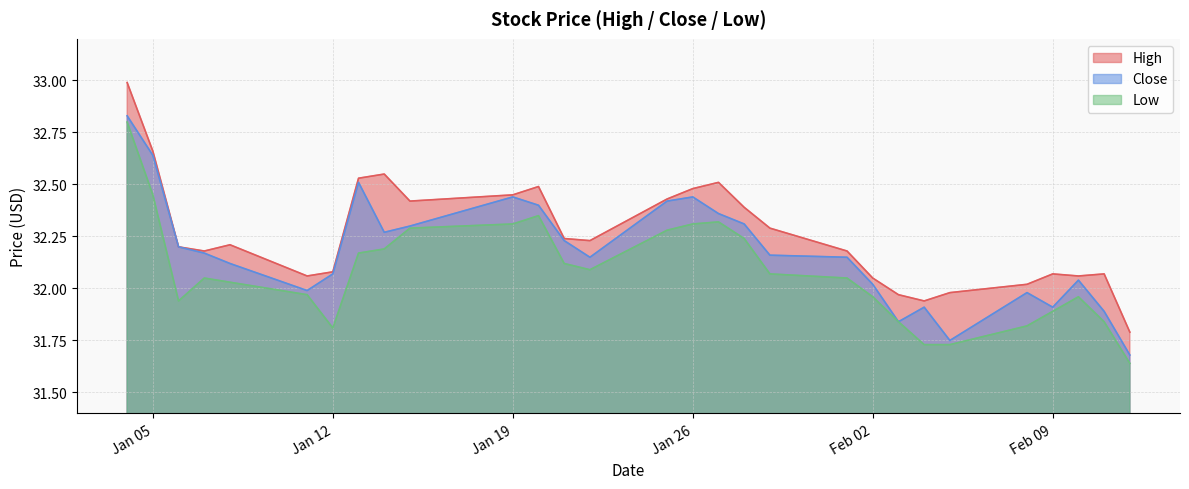

True or false: Low and High intersect in this chart.

False